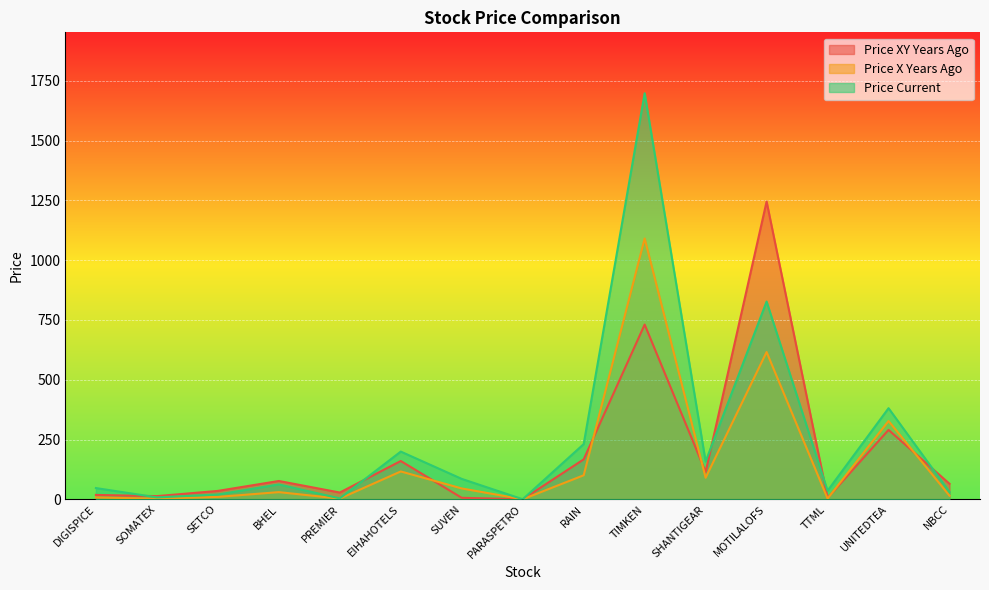

At which category does the chart reach its peak across all series?

TIMKEN